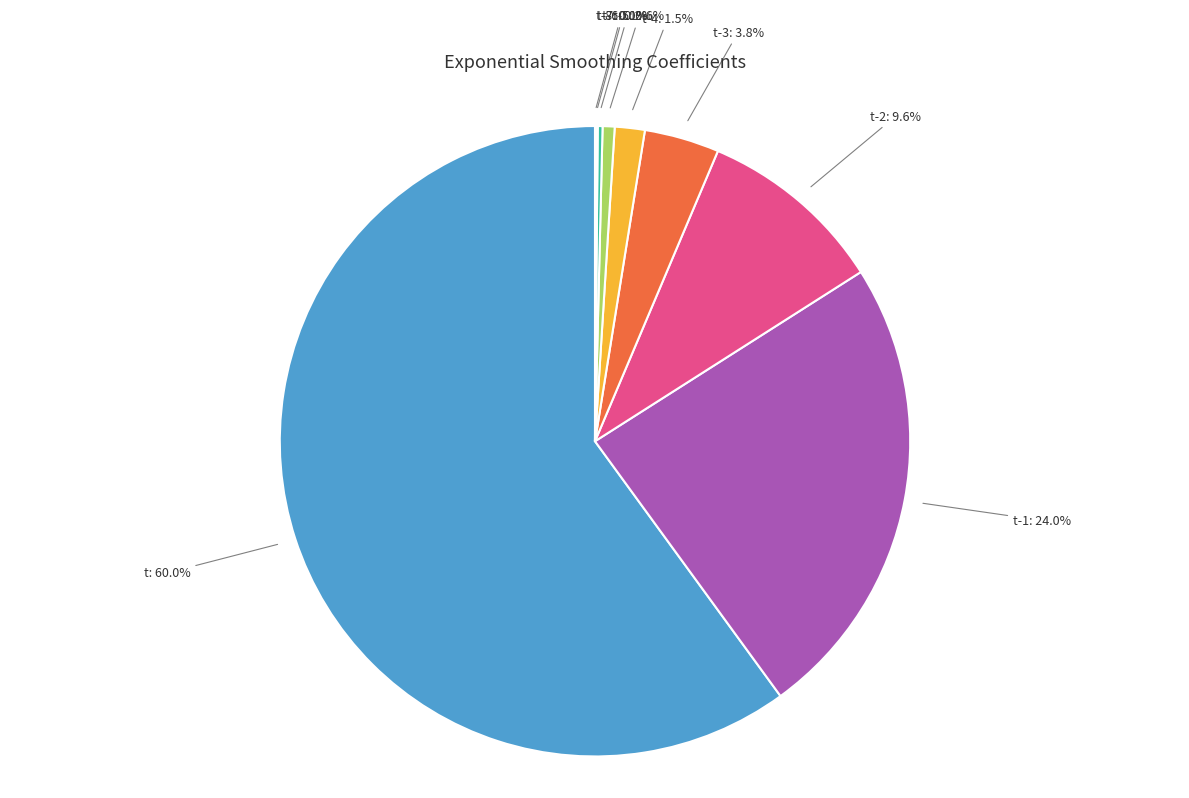

Is t-5 the majority of the pie?

No